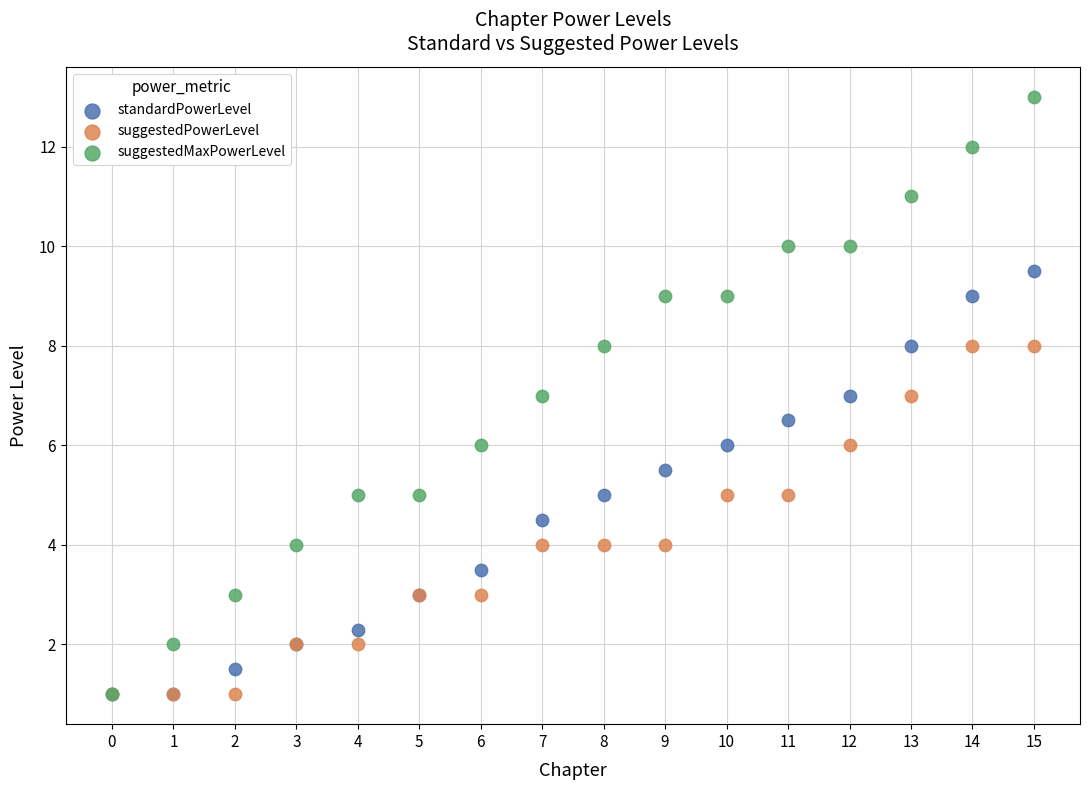

What are all the series names shown in the legend?

standardPowerLevel, suggestedPowerLevel, suggestedMaxPowerLevel